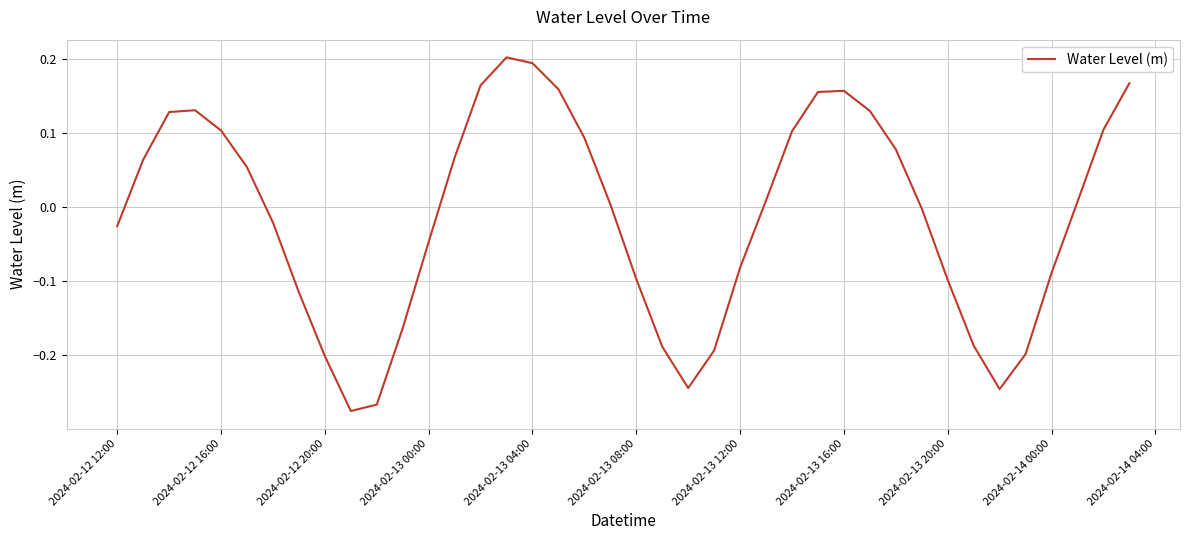

What is the difference between the maximum and minimum values?

0.5